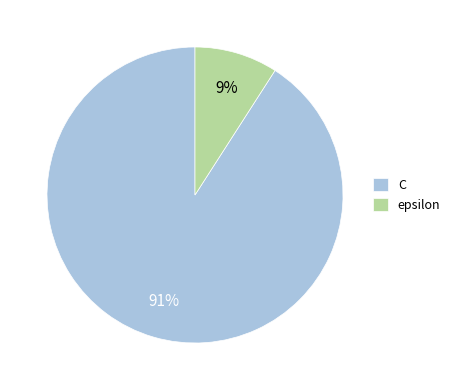

Is the sum of epsilon and C greater than half?

Yes